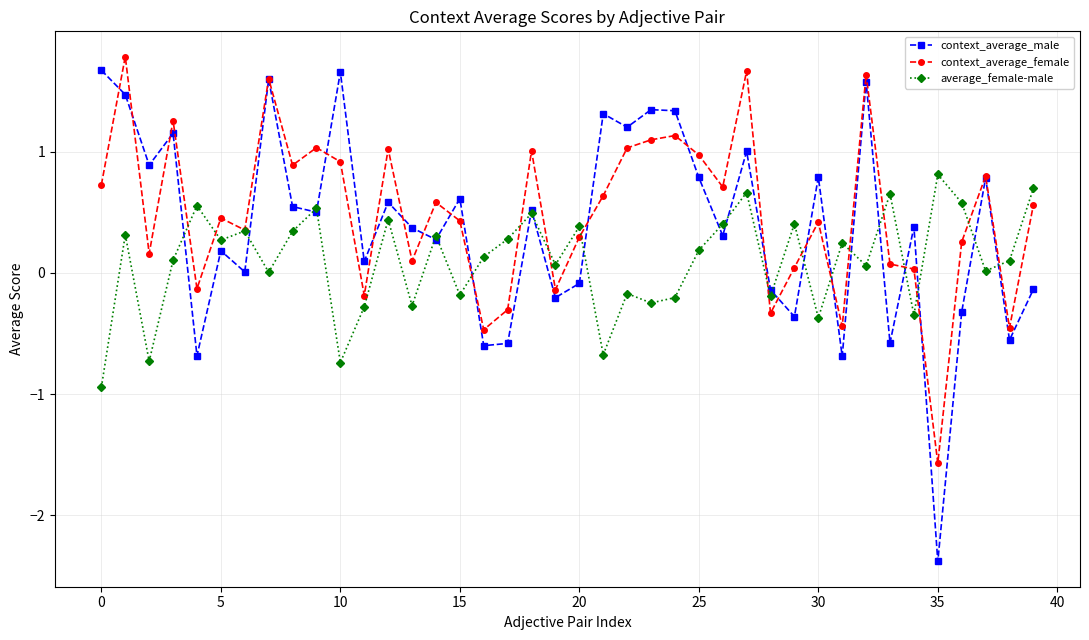

Which series has the largest total across all categories?

context_average_female